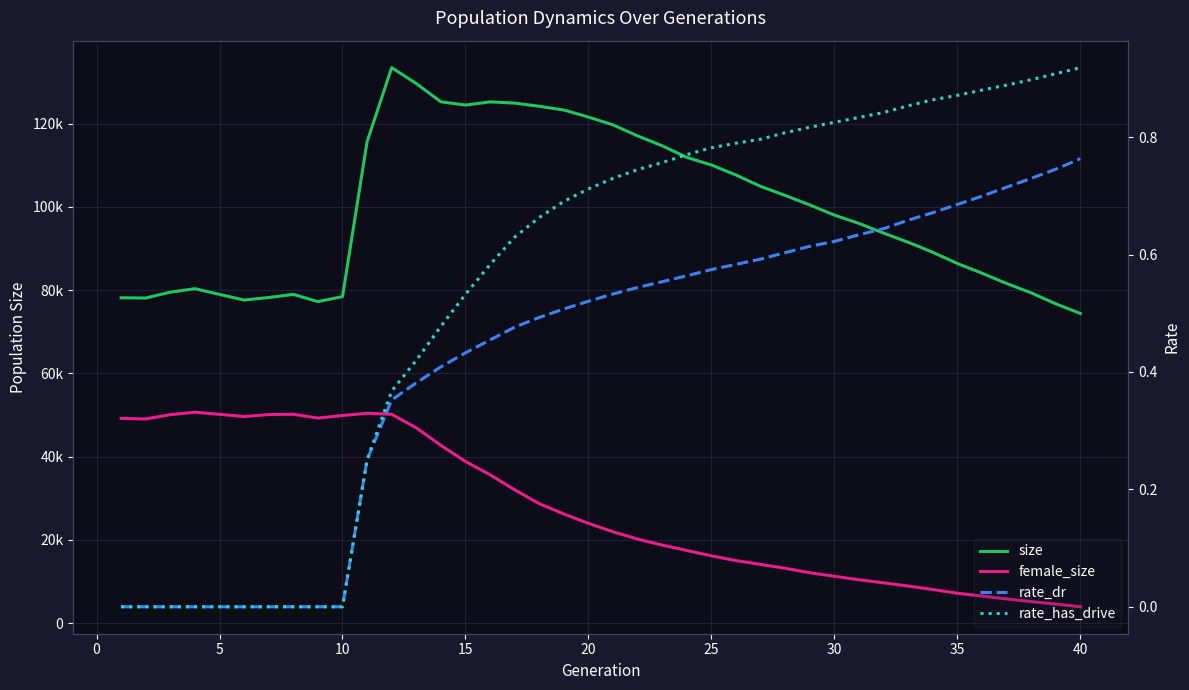

How many series are shown in this chart?

4